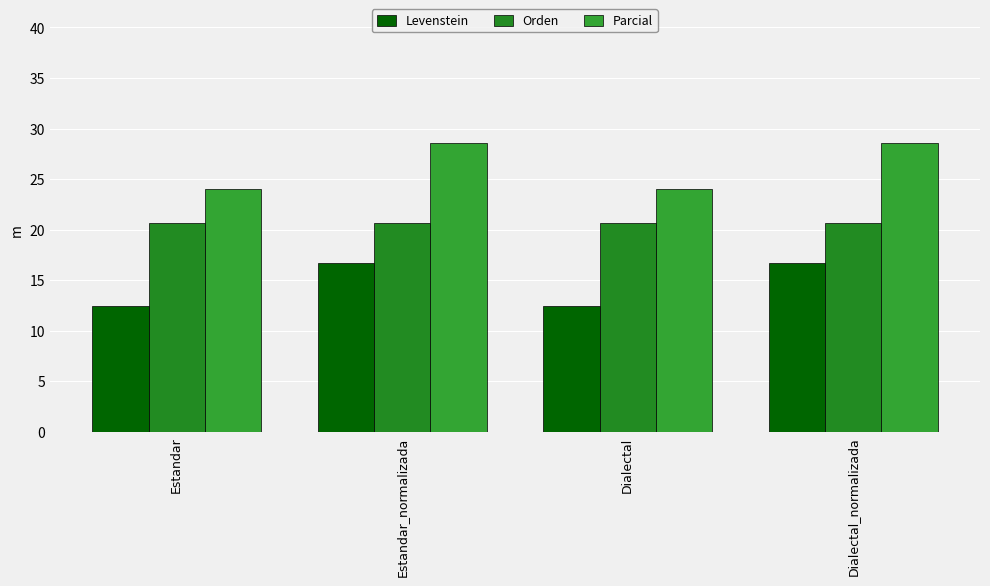

The Levenstein series shows 20.7 at Dialectal. True or false?

False